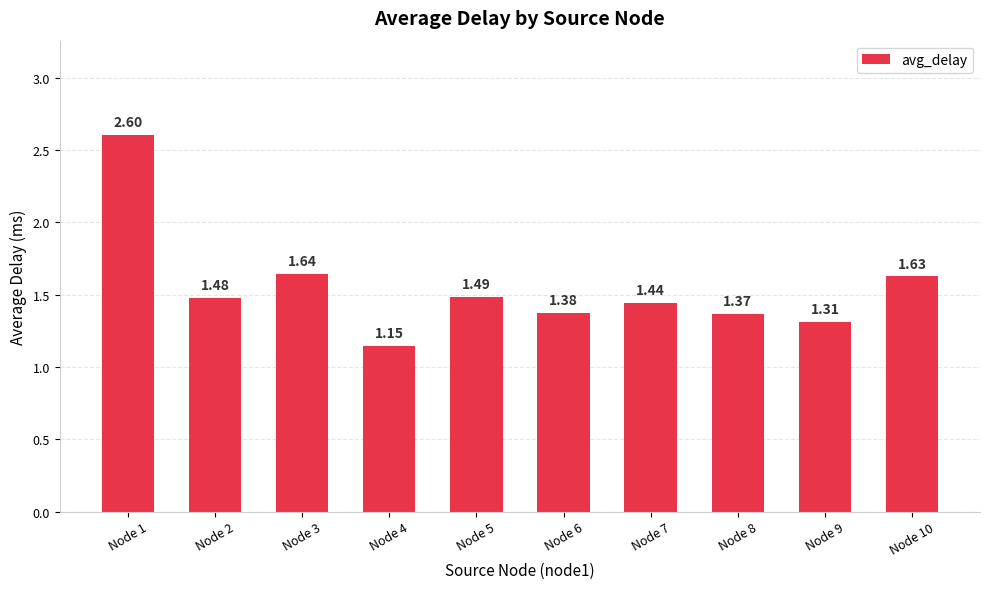

What is the difference between the second highest and second lowest values?

0.3